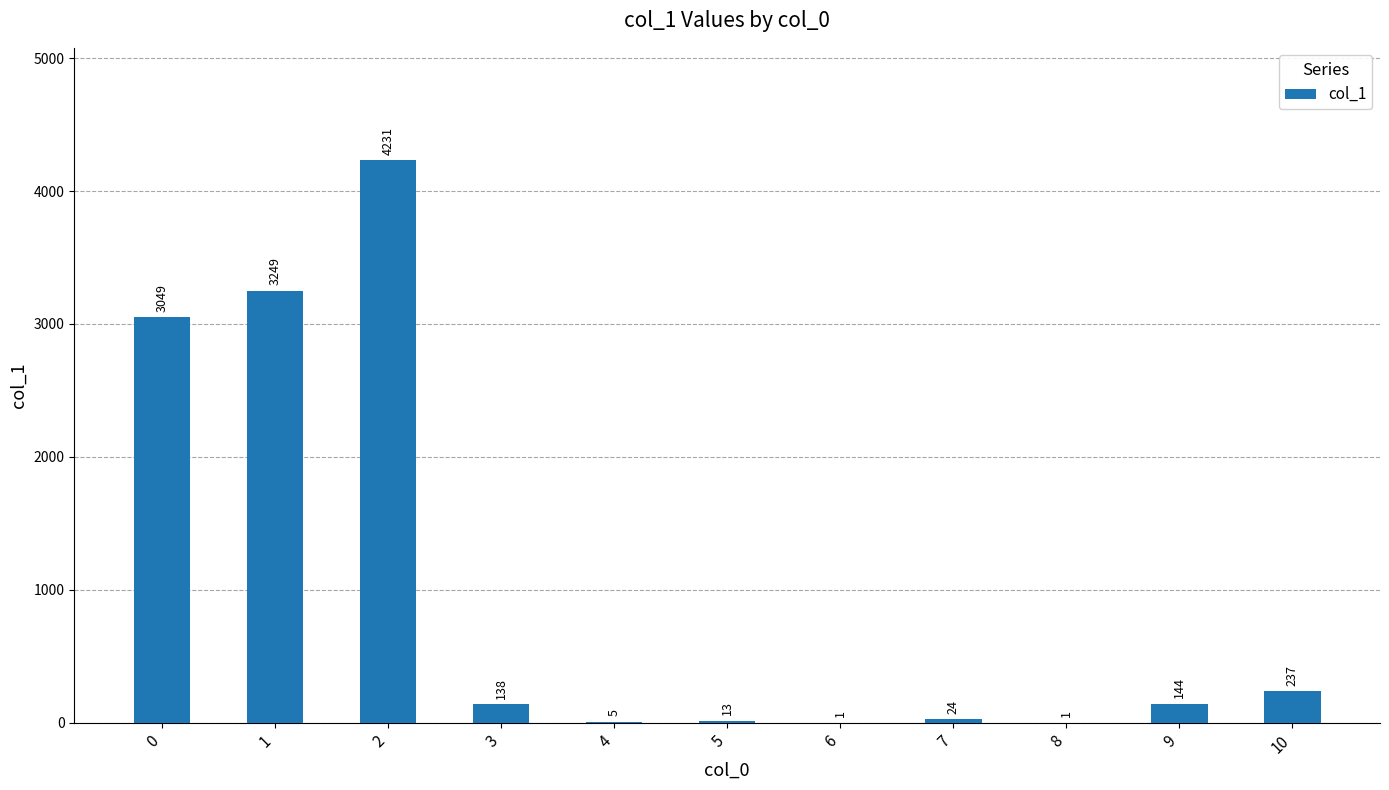

What is the greatest value displayed?

4231